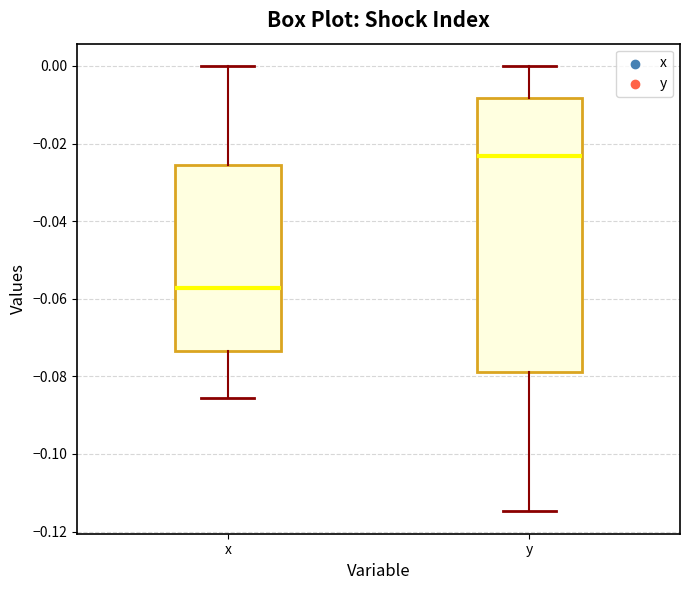

Where is the lower edge of the box for y on the y-axis? The values are not printed on the chart, so give them approximately, as read against the axis.

-0.078